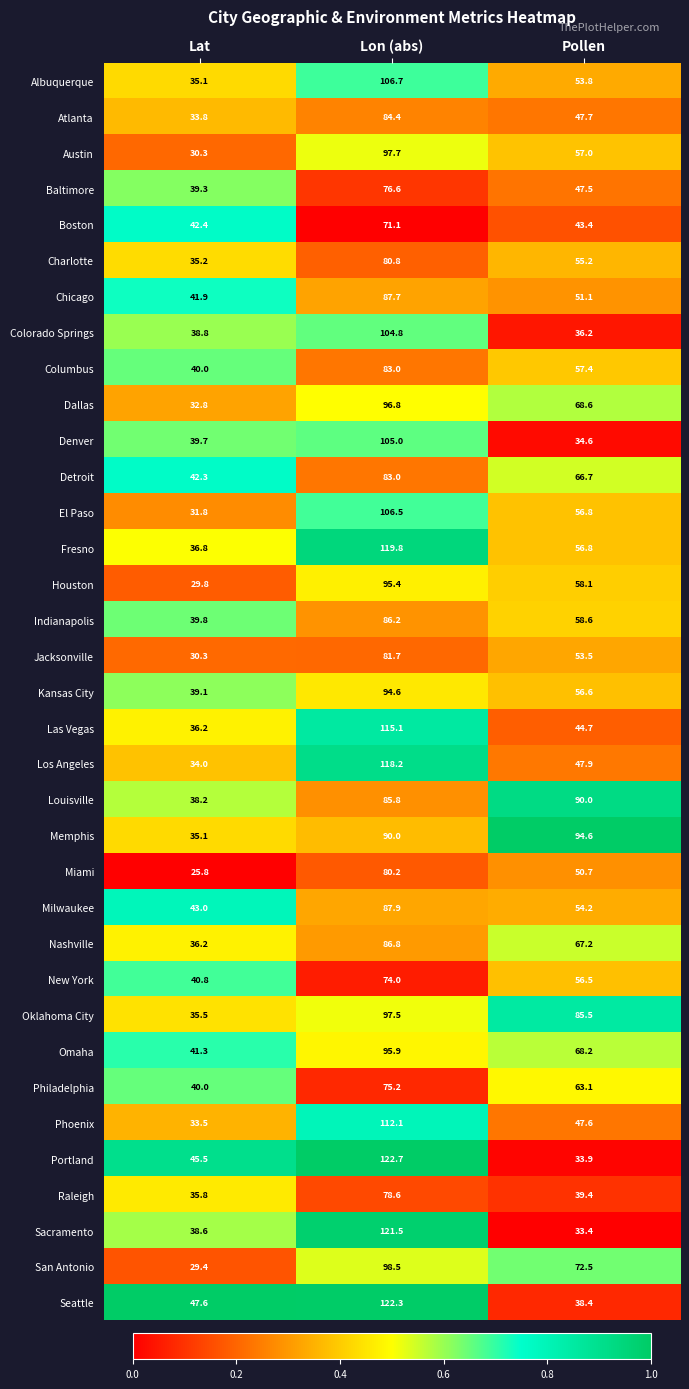

What is the approximate value of Austin at Pollen?

57.0